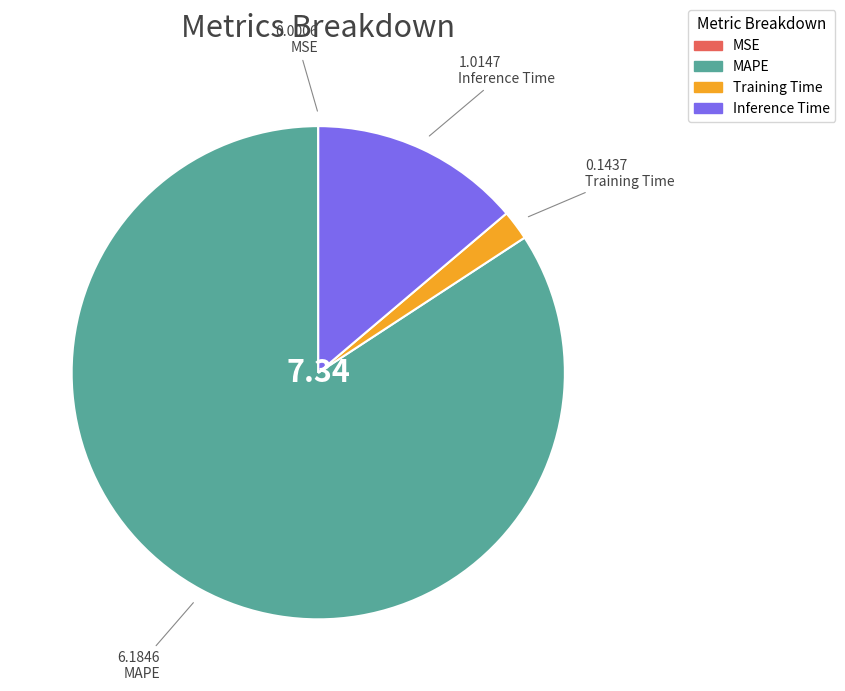

Which category has the biggest portion of the pie?

MAPE